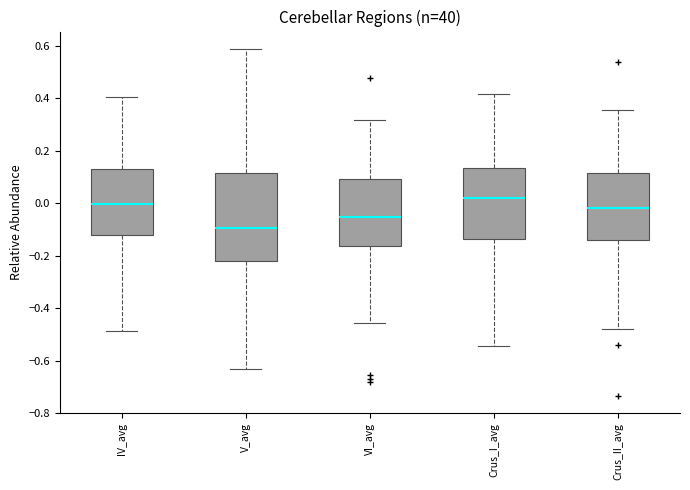

Which box's median line is the lowest?

V_avg